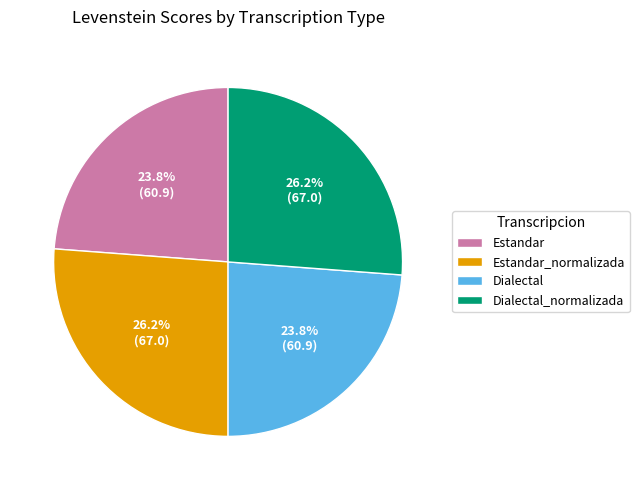

How many slices are in this pie chart?

4